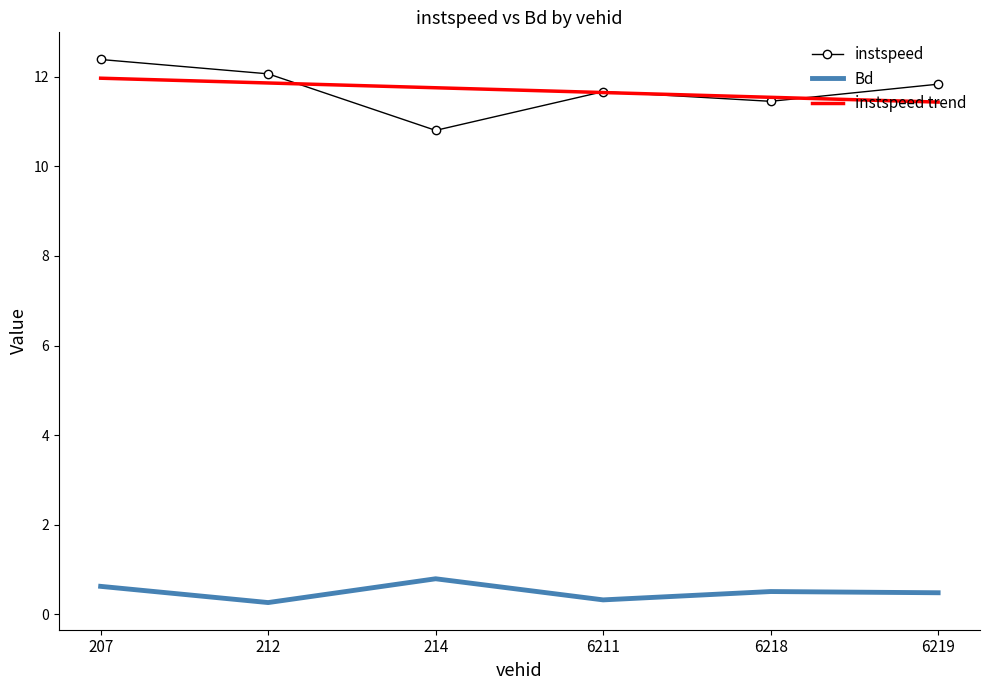

True or false: Bd and instspeed intersect in this chart.

False